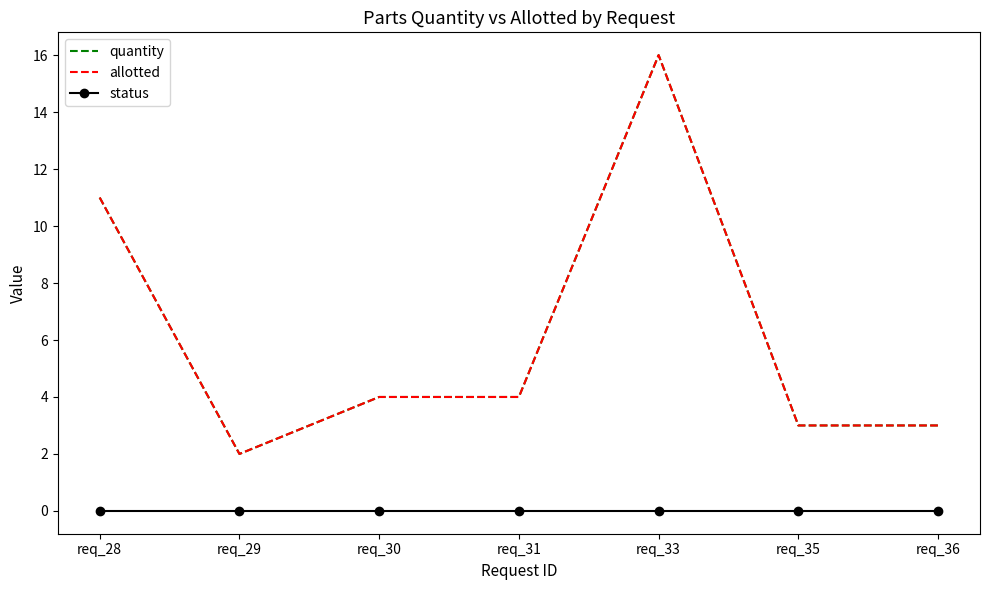

True or false: status has more than 2 interior local peaks.

False